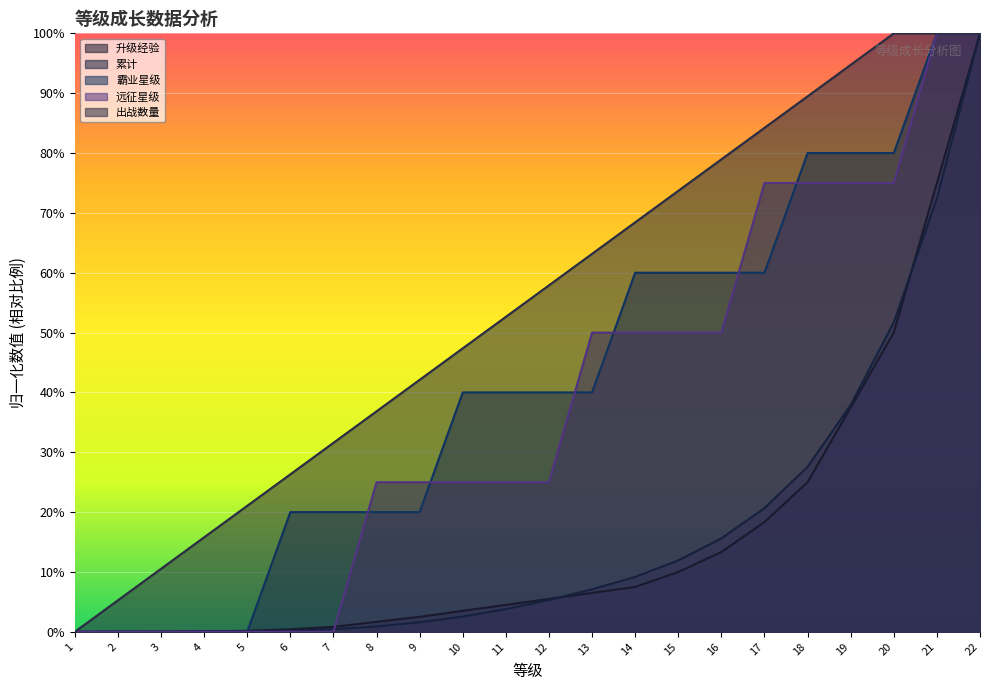

Rank the series by their maximum value, from lowest to highest.

升级经验, 累计, 霸业星级, 远征星级, 出战数量